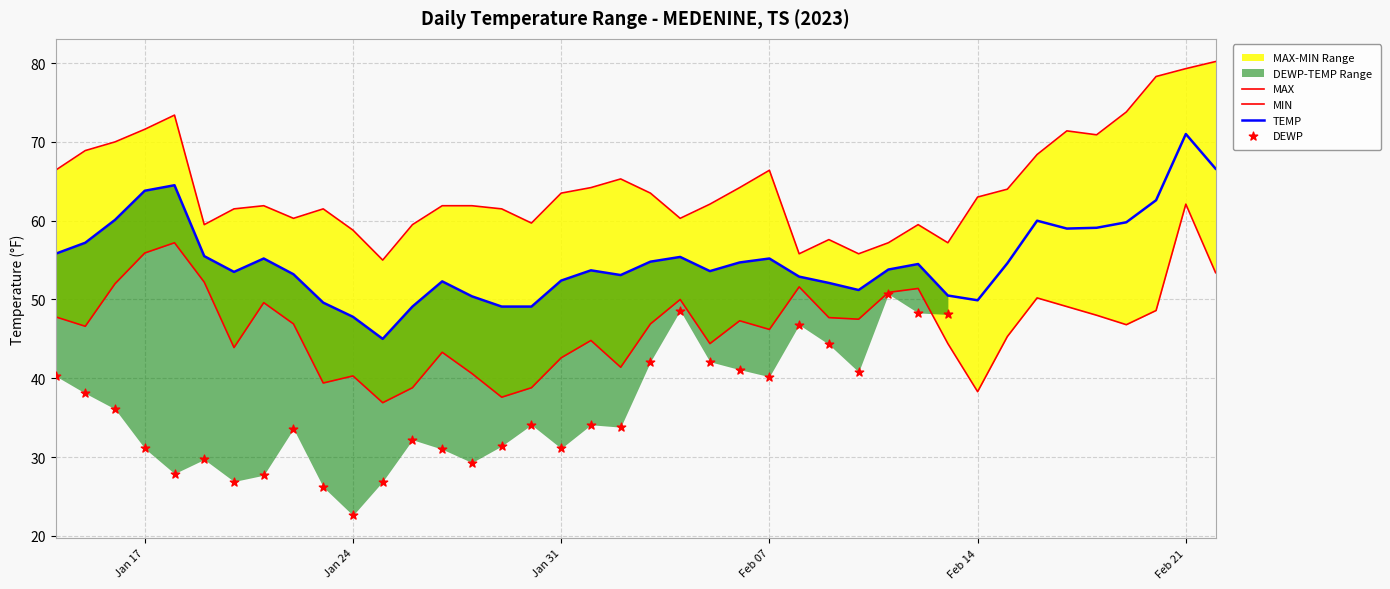

At how many categories does at least one series exceed 47?

40